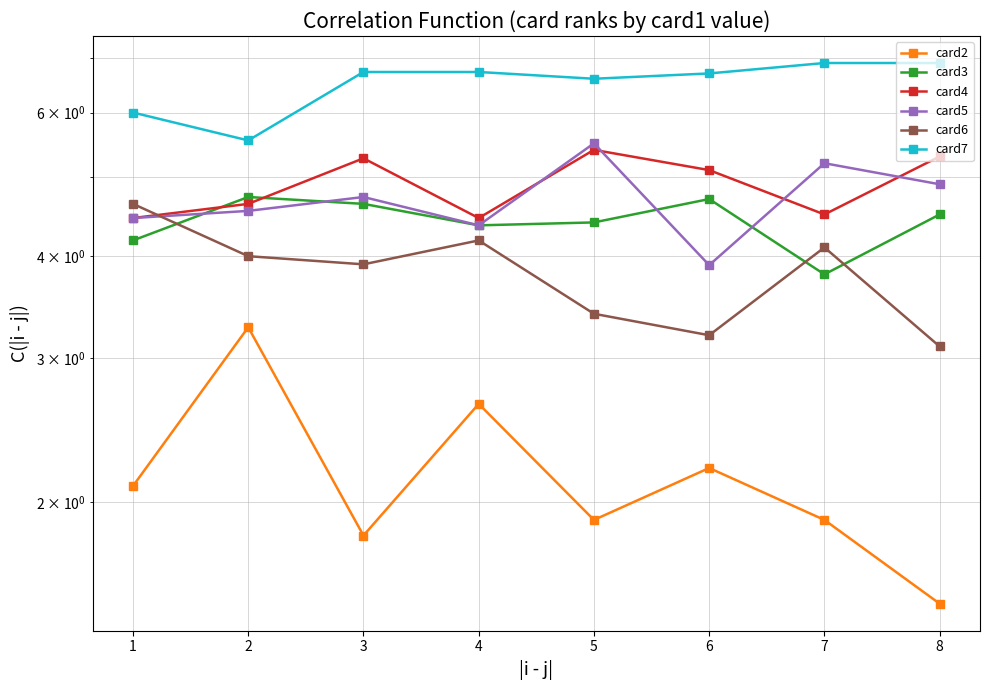

Which series has the widest spread of values?

card2